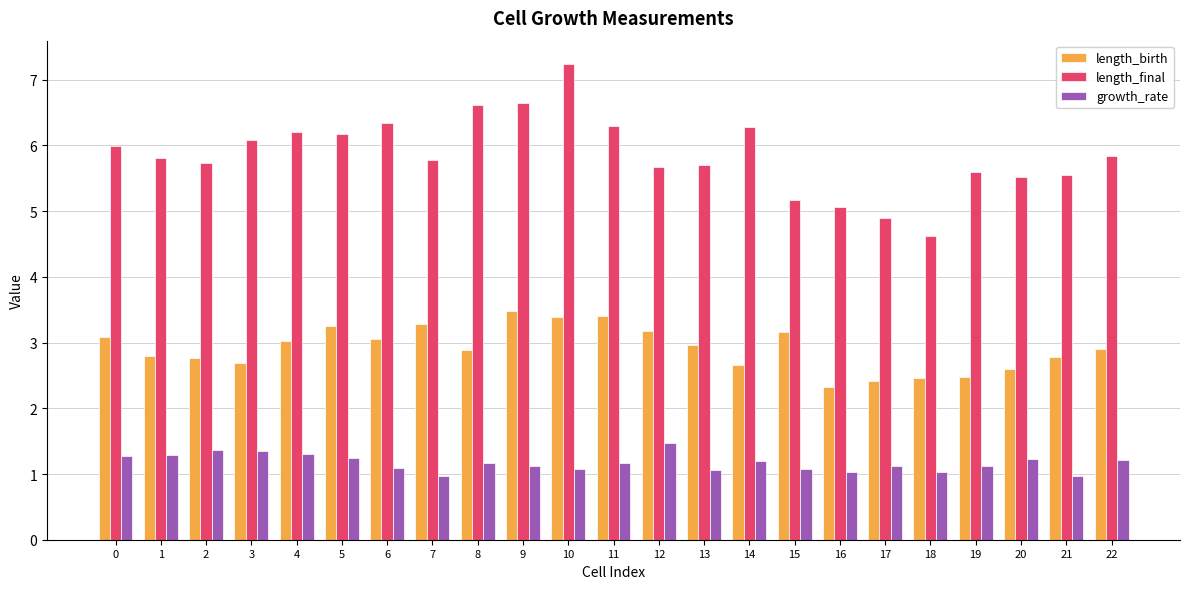

Which label corresponds to the largest value in the chart?

10